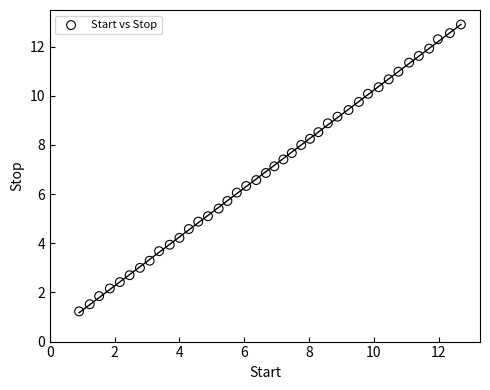

What is the range of Y values (max minus min)?

11.7